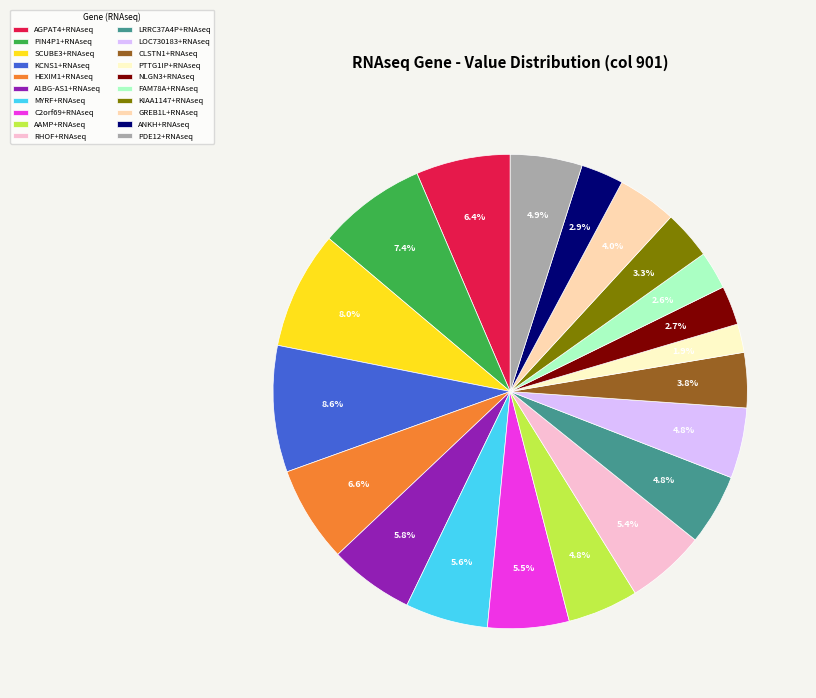

What portion of the pie excludes KCNS1+RNAseq?

91.4%